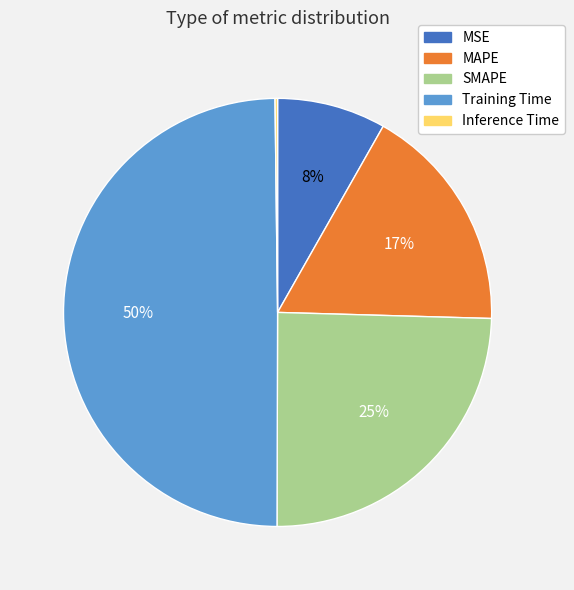

Is SMAPE the majority of the pie?

No